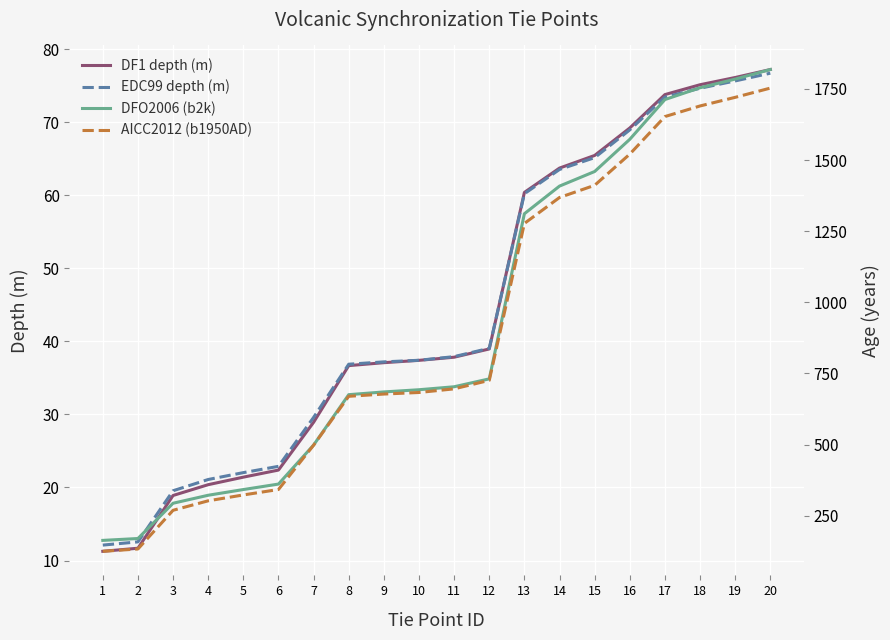

True or false: DFO2006 (b2k) has more than 0 points higher than both neighbors.

False